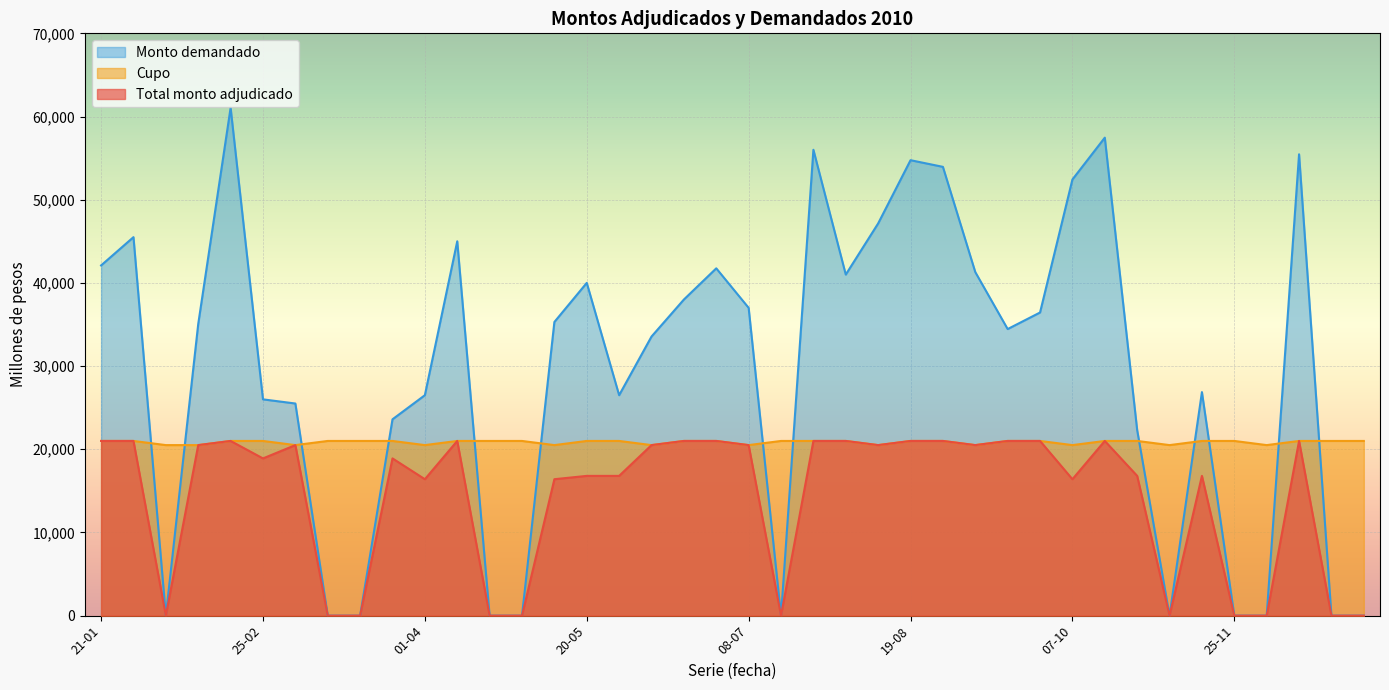

What is the label of the 18th point from the left?

03-06